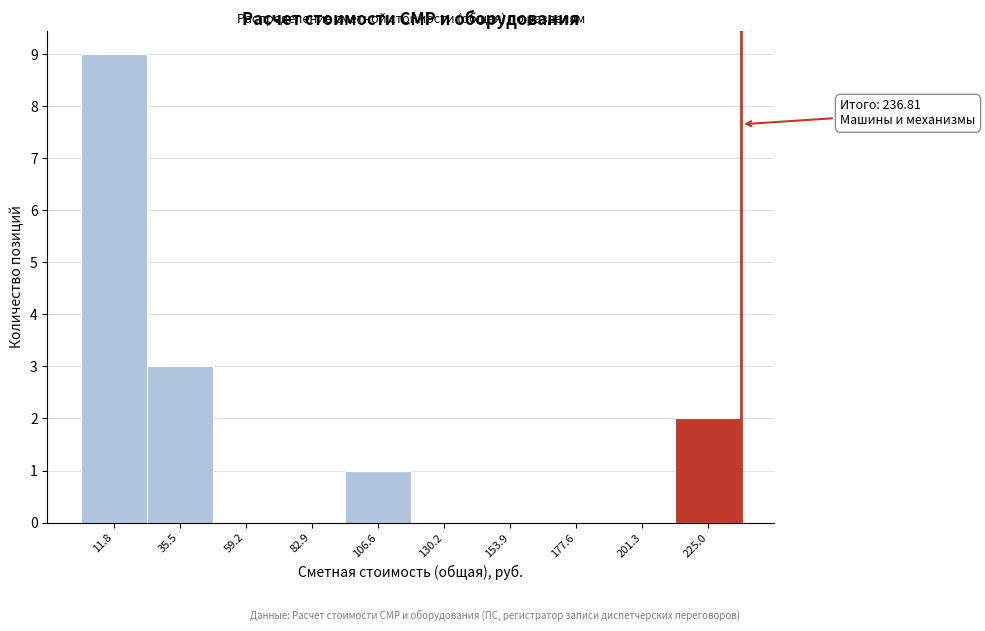

Which range on the x-axis has the tallest bar?

0 to 25